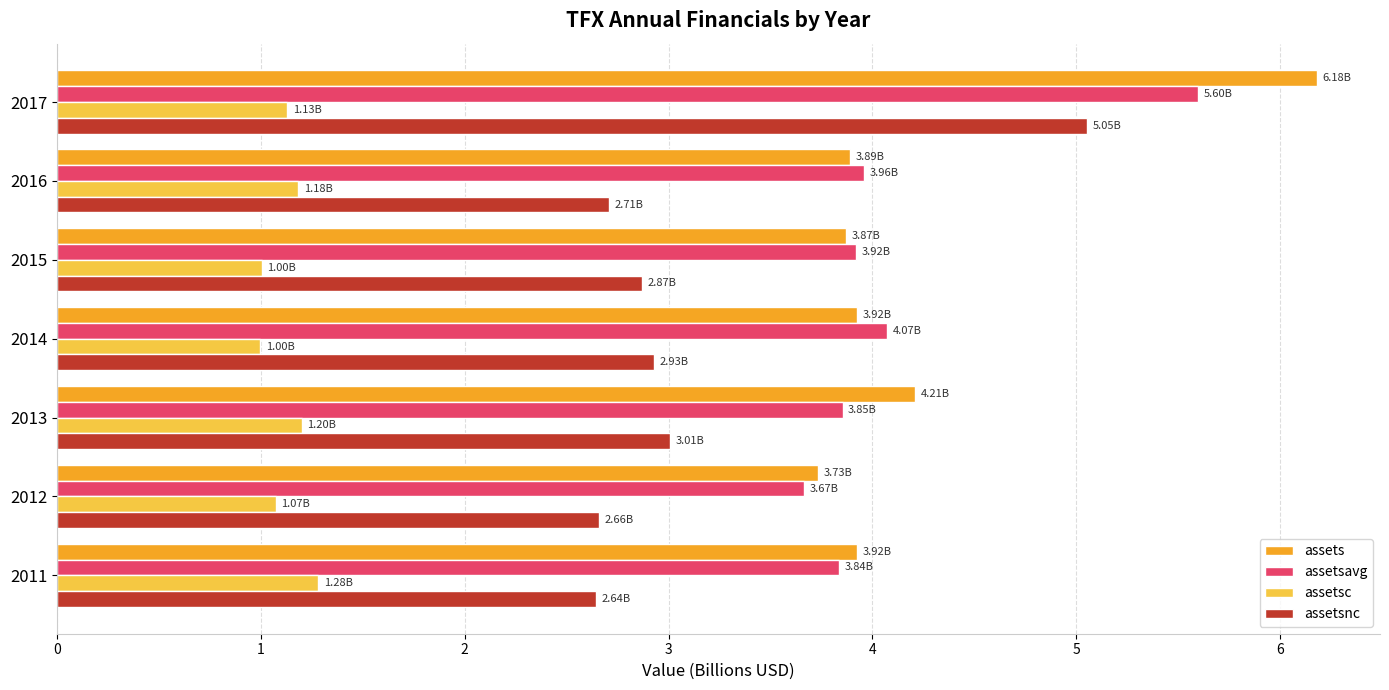

What is the average value of the assetsc series?

1.1